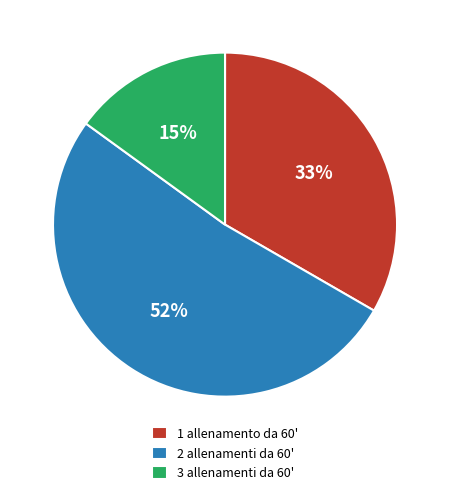

To the nearest percent, what percentage of the pie is 2 allenamenti da 60'?

52%